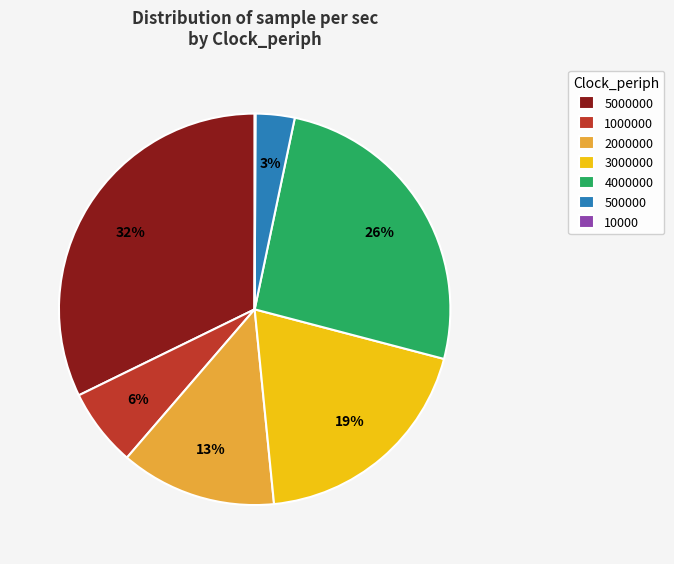

Is there any slice that represents more than half of the pie?

No